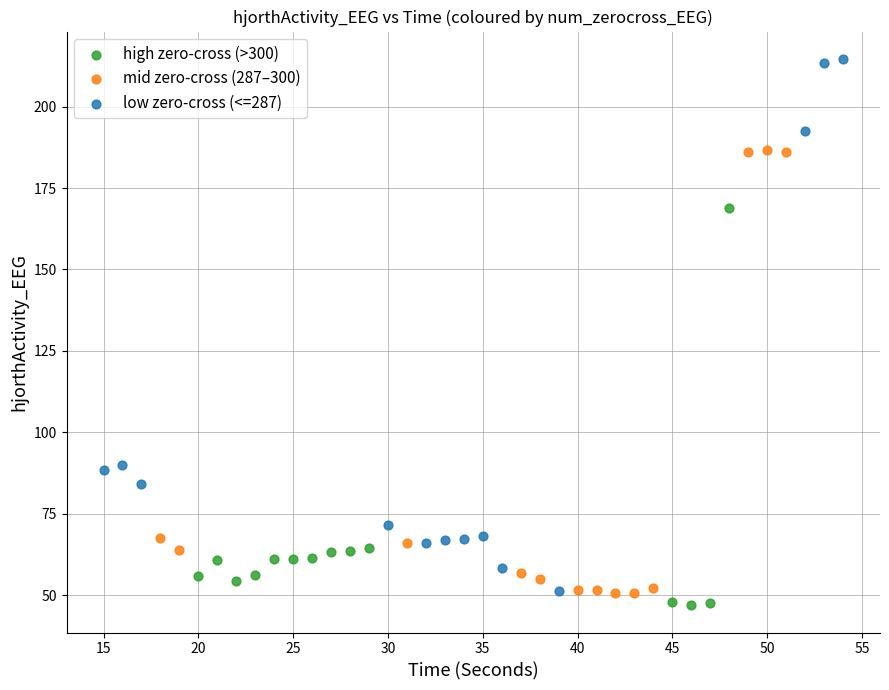

Which series reaches the minimum Y coordinate?

high zero-cross (>300)